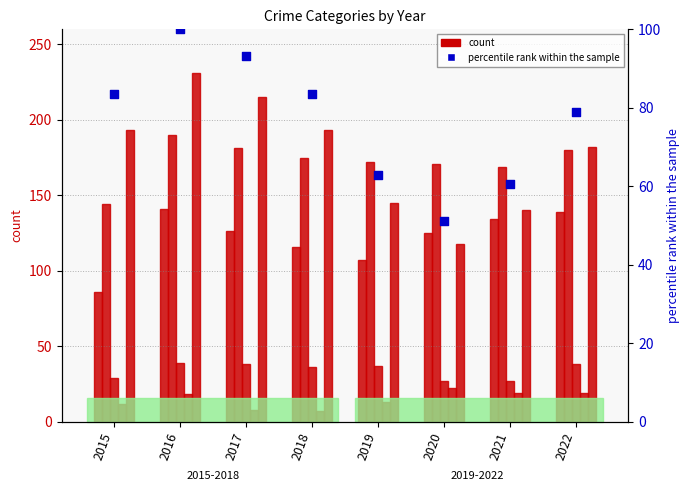

Which series has the widest spread of Y values?

Robbery